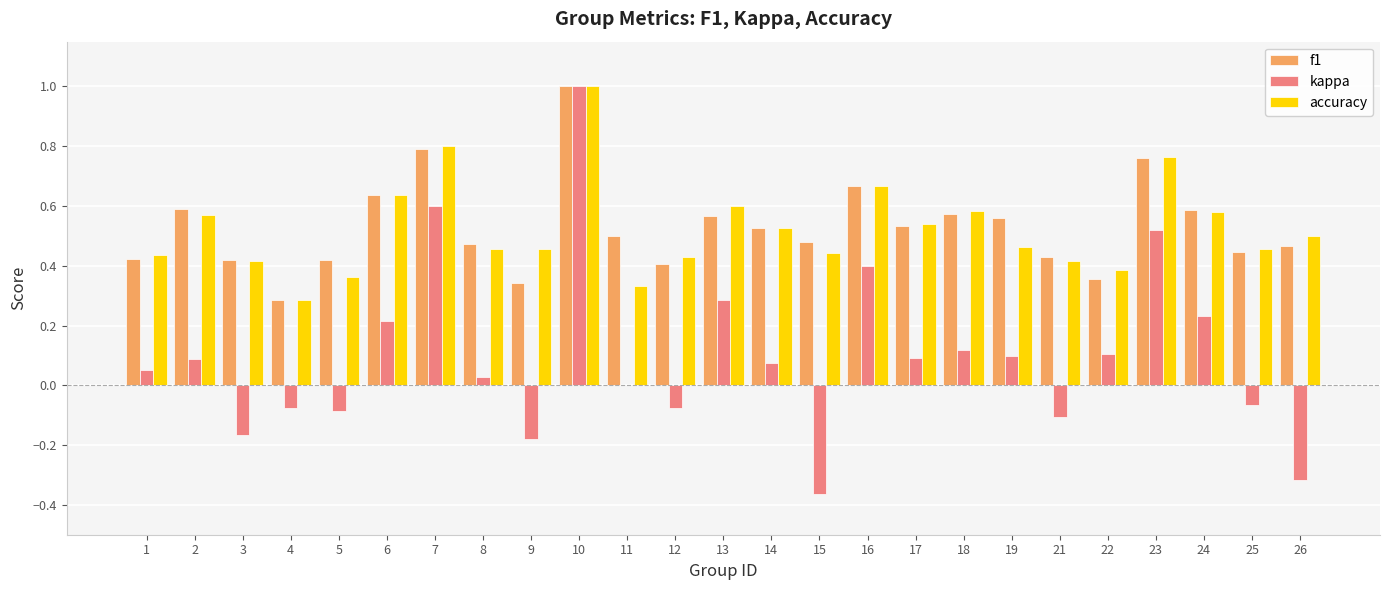

Between 7 and 16, which series saw the biggest shift?

kappa